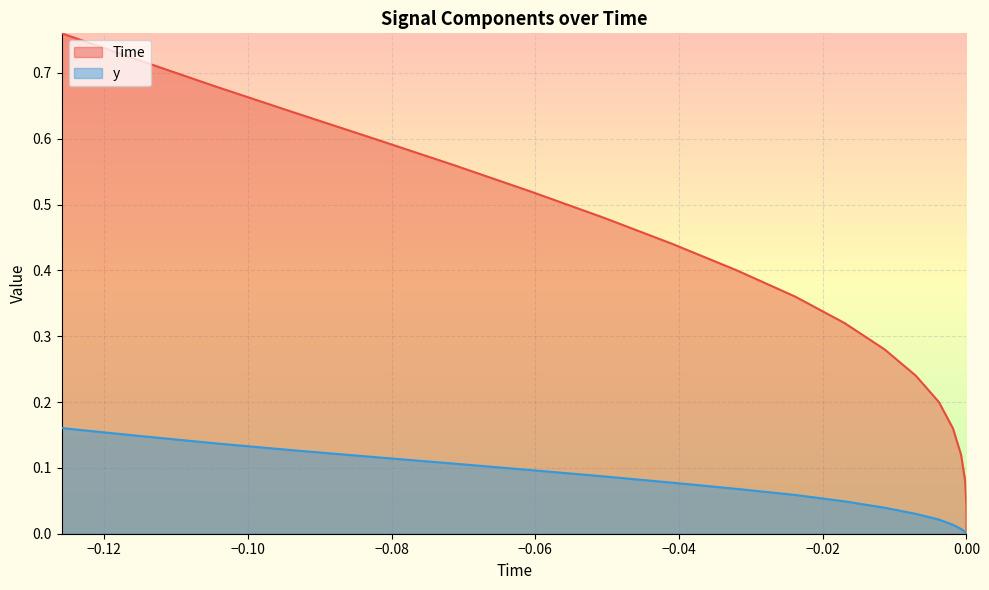

Between −0.06 and −0.14, which is larger?

−0.06